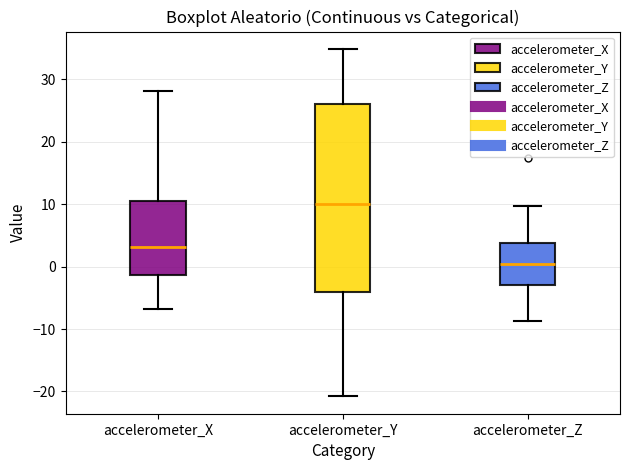

Where is the upper edge of the box for accelerometer_X on the y-axis? The values are not printed on the chart, so give them approximately, as read against the axis.

11